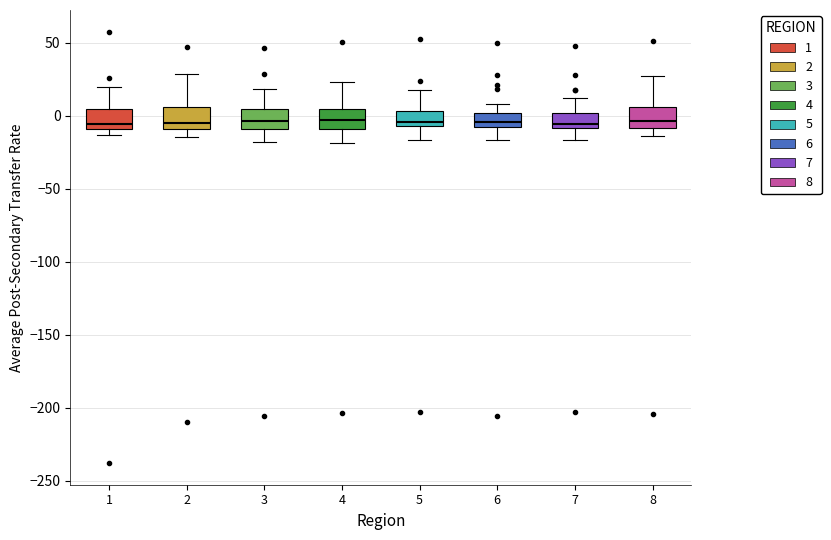

Reading left to right, transcribe this box plot: for each box, give where its median line is, the range the box spans, and where its two whiskers end, as read against the y-axis. The values are not printed on the chart, so give them approximately, as read against the axis.

1: median -5, box -10 to 5, whiskers -15 to 20
2: median -5, box -10 to 5, whiskers -15 to 30
3: median -5, box -10 to 5, whiskers -20 to 20
4: median -5, box -10 to 5, whiskers -20 to 25
5: median -5 (just above the box's lower edge), box -5 to 5, whiskers -15 to 15
6: median -5, box -10 to 0, whiskers -15 to 10
7: median -5, box -10 to 0, whiskers -15 to 10
8: median -5, box -10 to 5, whiskers -15 to 25